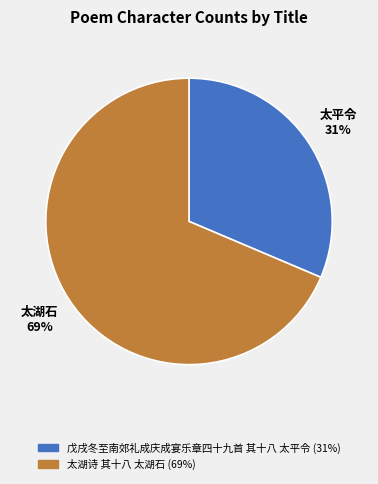

Rank the categories by value from lowest to highest.

戊戌冬至南郊礼成庆成宴乐章四十九首 其十八 太平令, 太湖诗 其十八 太湖石